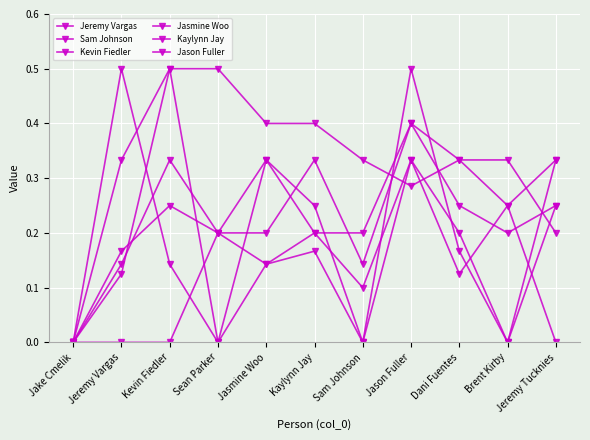

What is the maximum value shown in the chart?

0.5